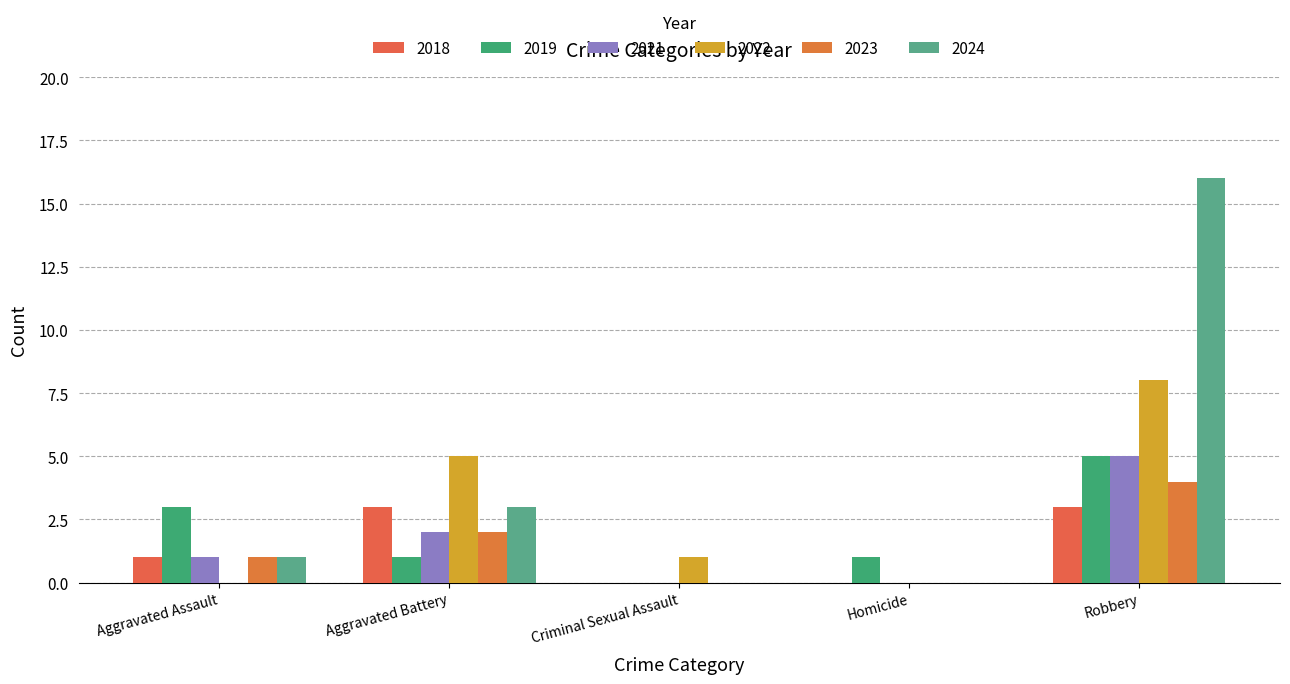

Rank the categories by 2018 value from lowest to highest.

Criminal Sexual Assault, Homicide, Aggravated Assault, Aggravated Battery, Robbery